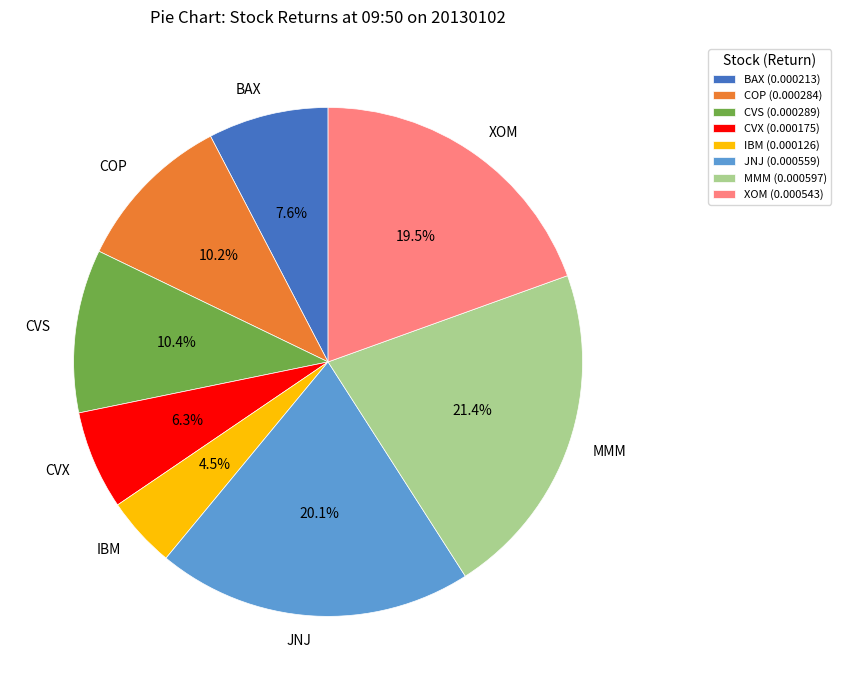

To the nearest percent, what is the combined percentage of CVX and IBM?

11%